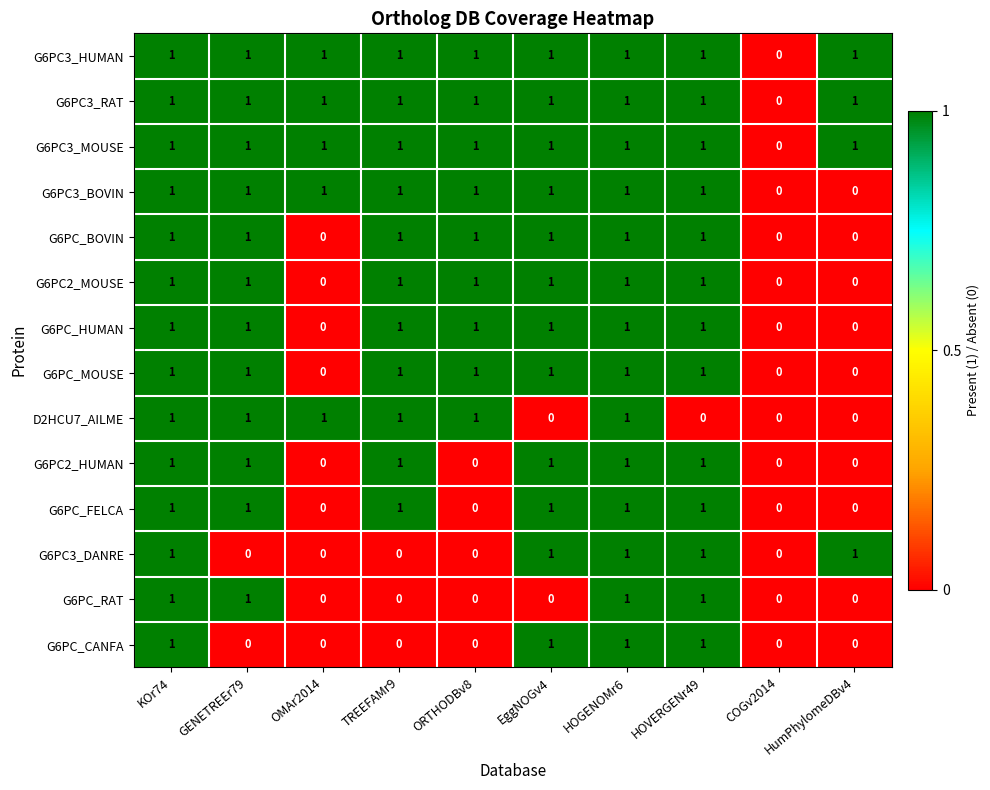

True or false: G6PC3_HUMAN has a value of 1 at EggNOGv4.

True